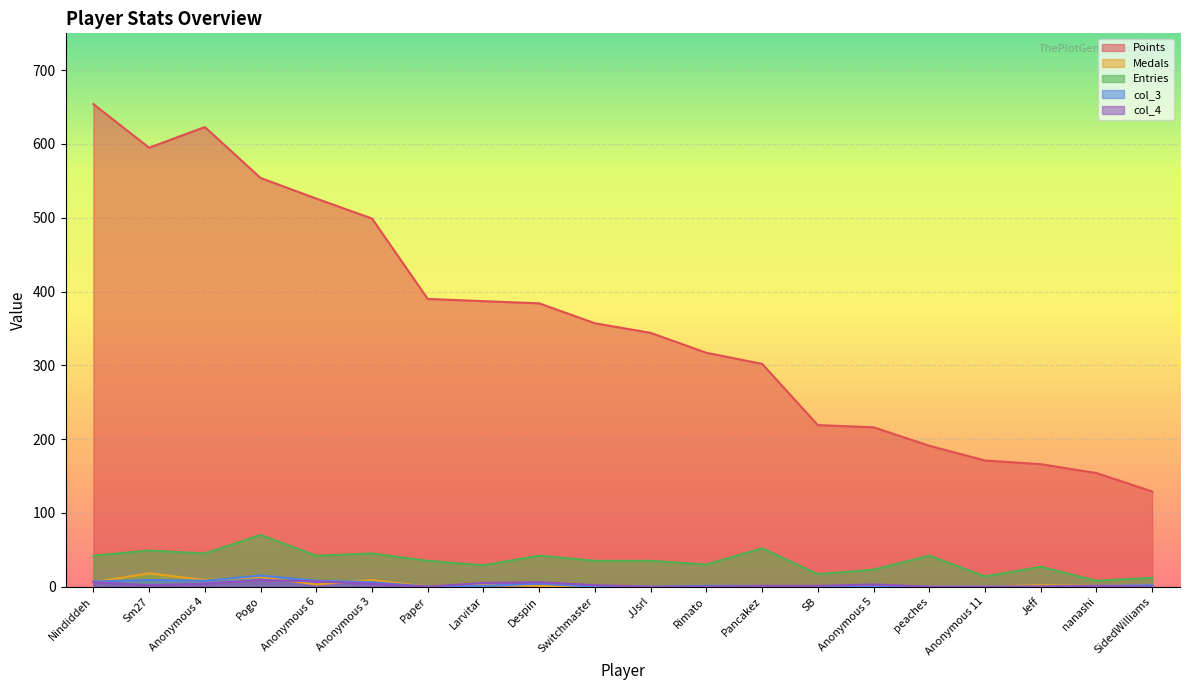

What is the difference between the maximum and minimum values in the Medals series?

18